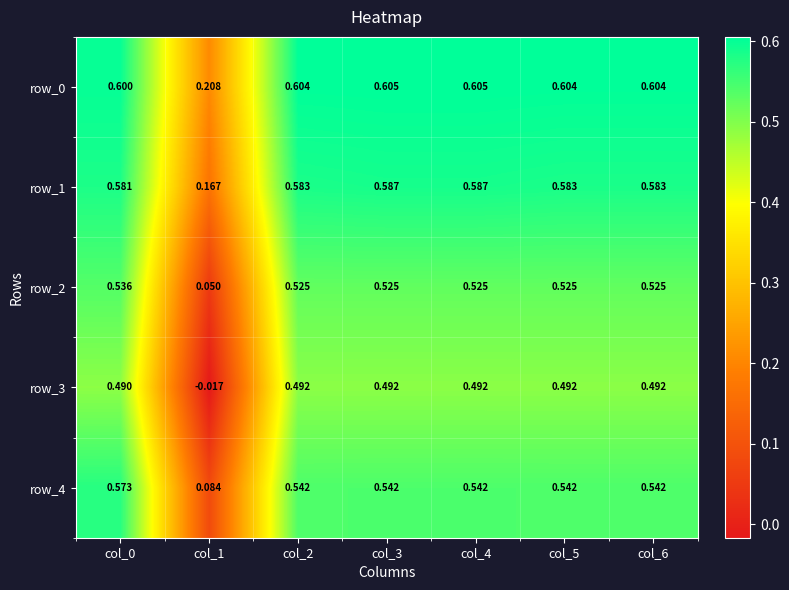

Reading left to right, extract all data points from this chart.

row_0: col_0=0.6	col_1=0.2	col_2=0.6	col_3=0.6	col_4=0.6	col_5=0.6	col_6=0.6
row_1: col_0=0.6	col_1=0.2	col_2=0.6	col_3=0.6	col_4=0.6	col_5=0.6	col_6=0.6
row_2: col_0=0.5	col_1=0.1	col_2=0.5	col_3=0.5	col_4=0.5	col_5=0.5	col_6=0.5
row_3: col_0=0.5	col_1=-0.0	col_2=0.5	col_3=0.5	col_4=0.5	col_5=0.5	col_6=0.5
row_4: col_0=0.6	col_1=0.1	col_2=0.5	col_3=0.5	col_4=0.5	col_5=0.5	col_6=0.5